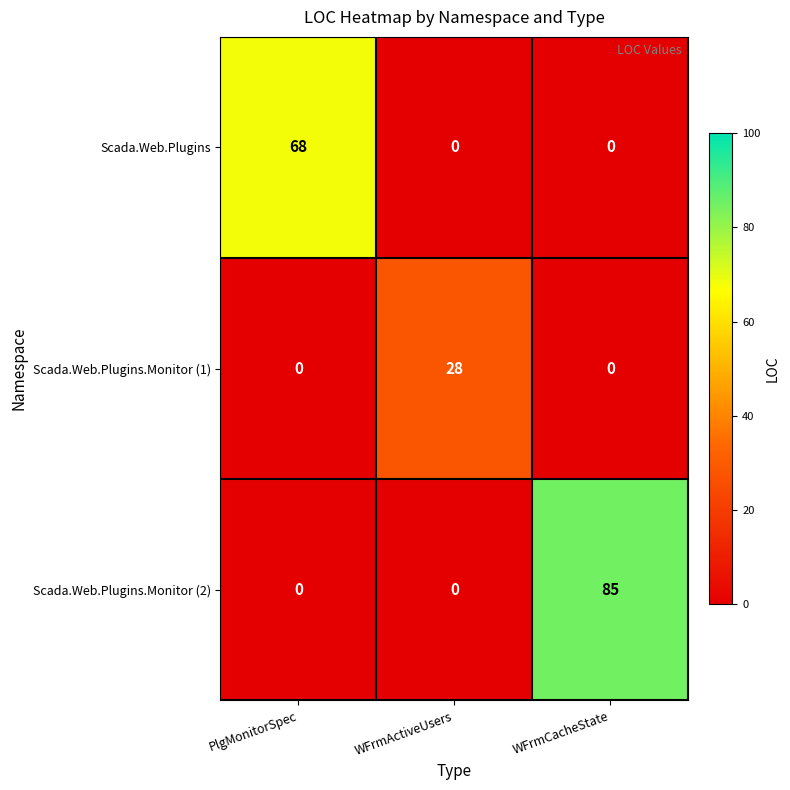

Rank the series by their average value, from highest to lowest.

Scada.Web.Plugins.Monitor (2), Scada.Web.Plugins, Scada.Web.Plugins.Monitor (1)